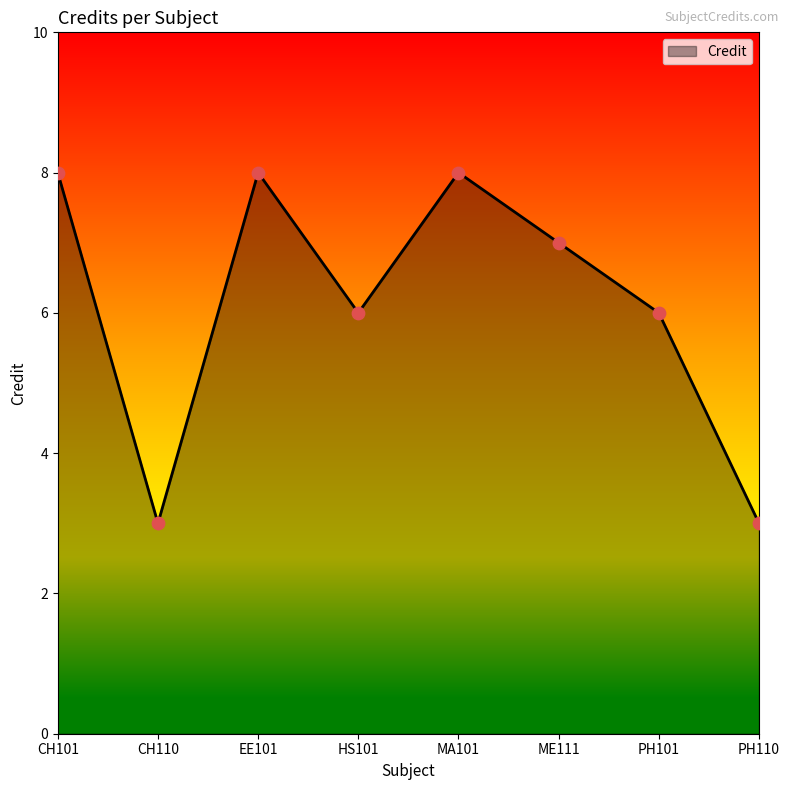

Between EE101 and PH101, which is larger?

EE101